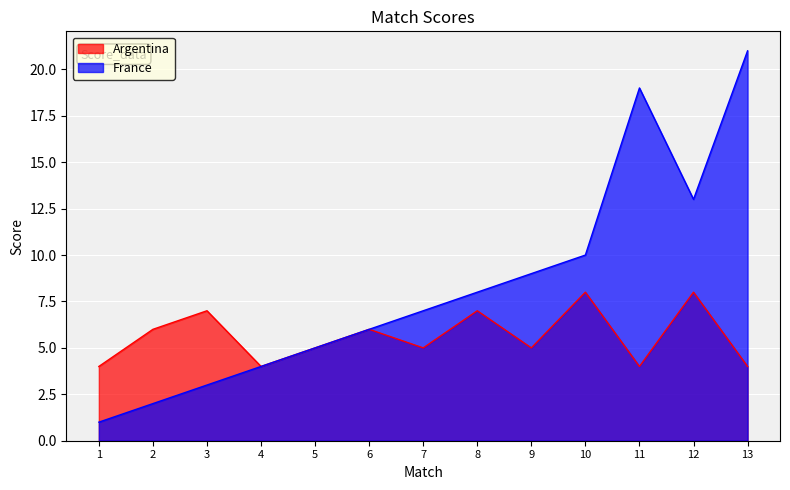

Is the value of Argentina at 10 greater than the value of France at 6?

Yes